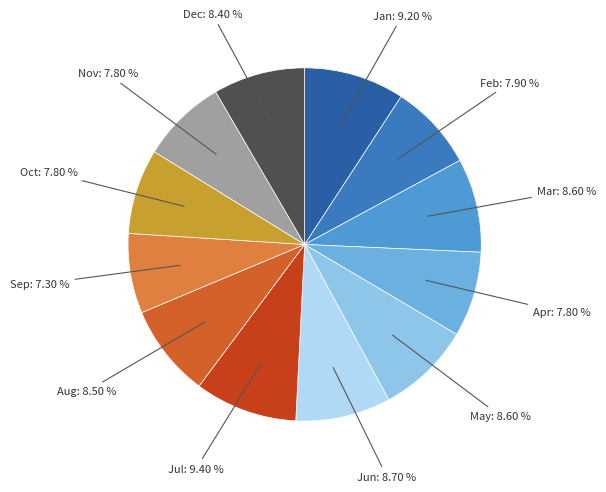

Is the sum of Mar and Jun greater than half?

No